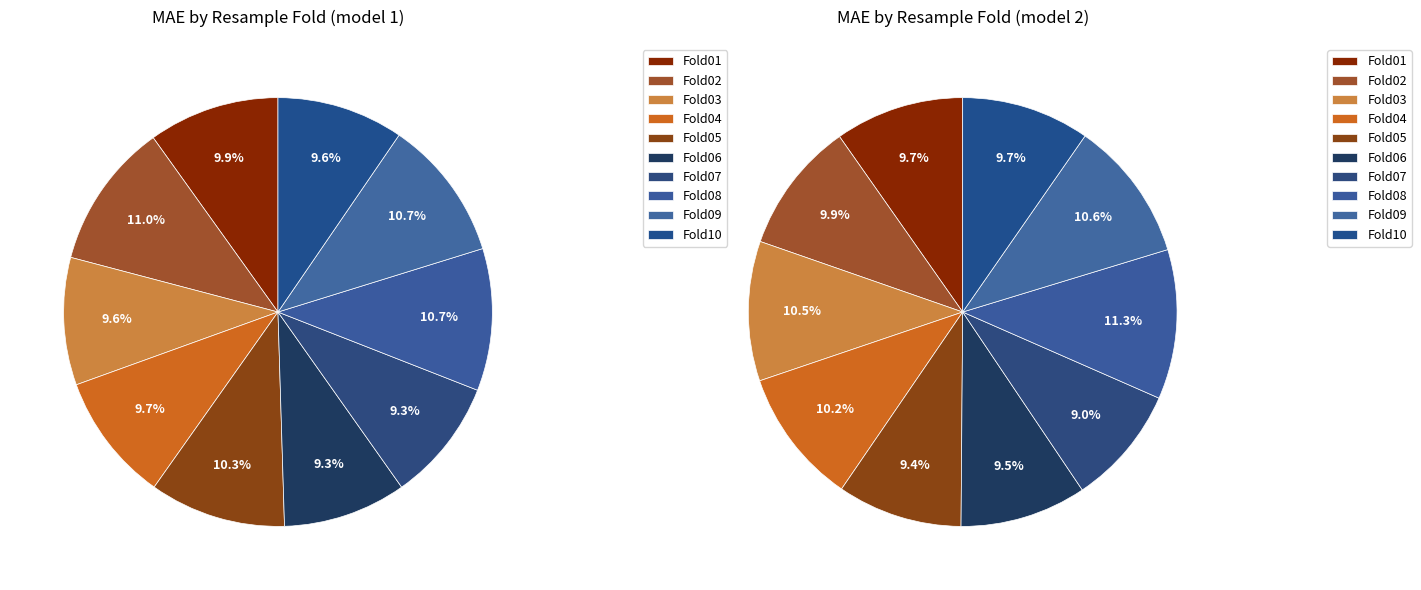

Count the number of slices in the pie.

10